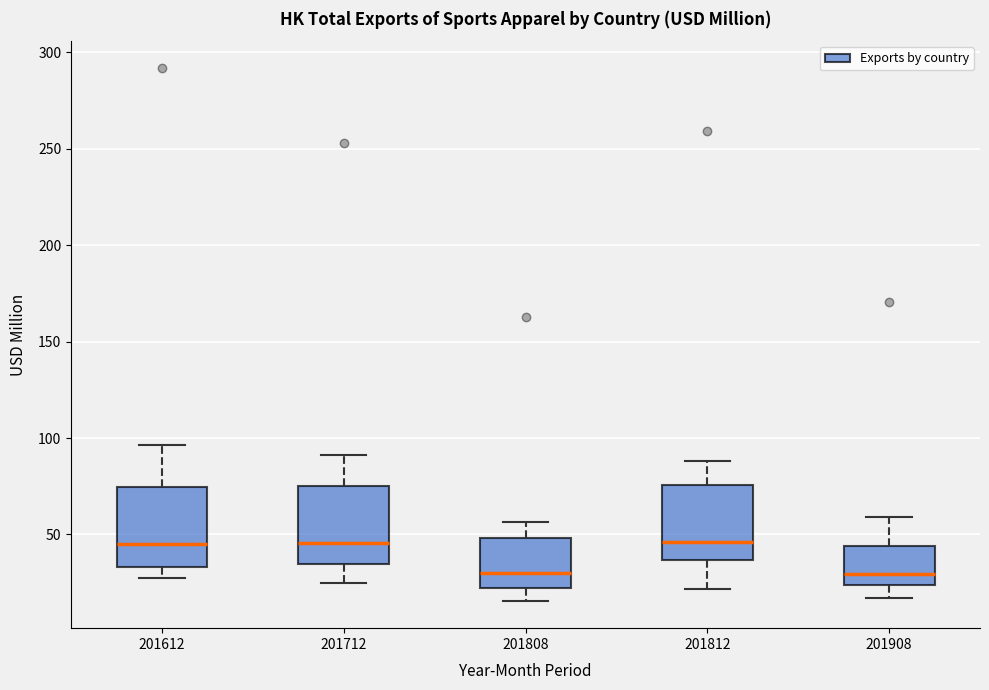

Reading left to right, read every box against the y-axis: the position of its median line, the range the box covers, and the ends of its whiskers. The values are not printed on the chart, so give them approximately, as read against the axis.

201612: median 45, box 35 to 75, whiskers 25 to 95
201712: median 45, box 35 to 75, whiskers 25 to 90
201808: median 30, box 20 to 50, whiskers 15 to 55
201812: median 45, box 35 to 75, whiskers 20 to 90
201908: median 30, box 25 to 45, whiskers 15 to 60